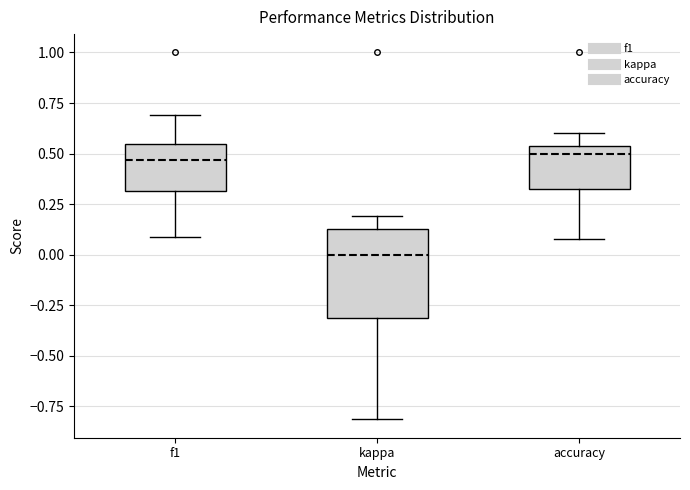

Where does the lower whisker of the box for kappa end on the y-axis? The values are not printed on the chart, so give them approximately, as read against the axis.

-0.80